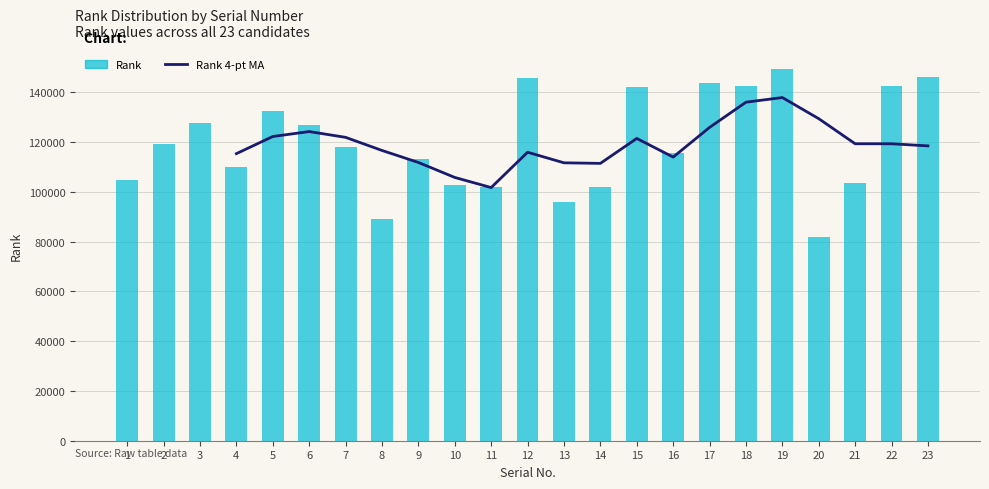

List the labels in order of value, smallest first.

20, 8, 13, 11, 14, 10, 21, 1, 4, 9, 16, 7, 2, 6, 3, 5, 15, 18, 22, 17, 12, 23, 19